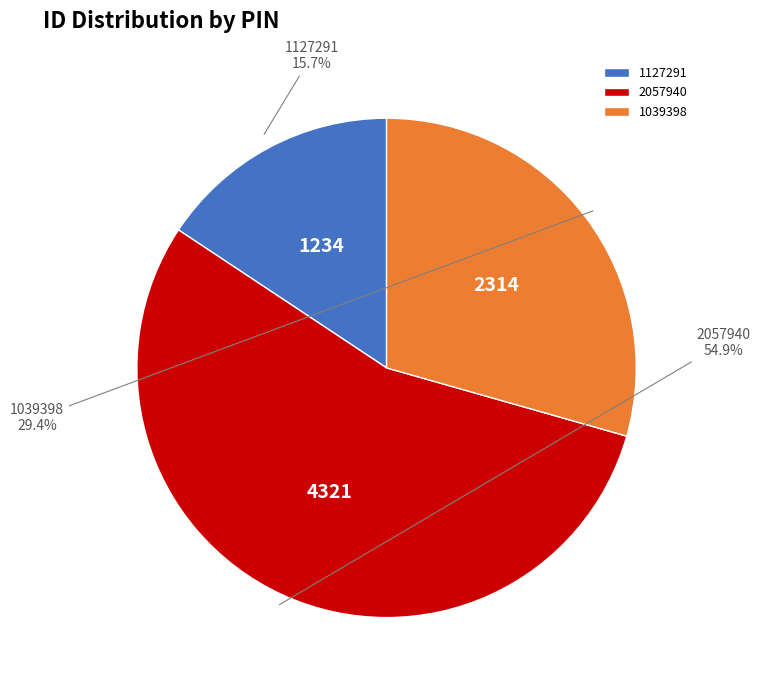

The 2057940 slice represents 46% of the pie. True or false?

False